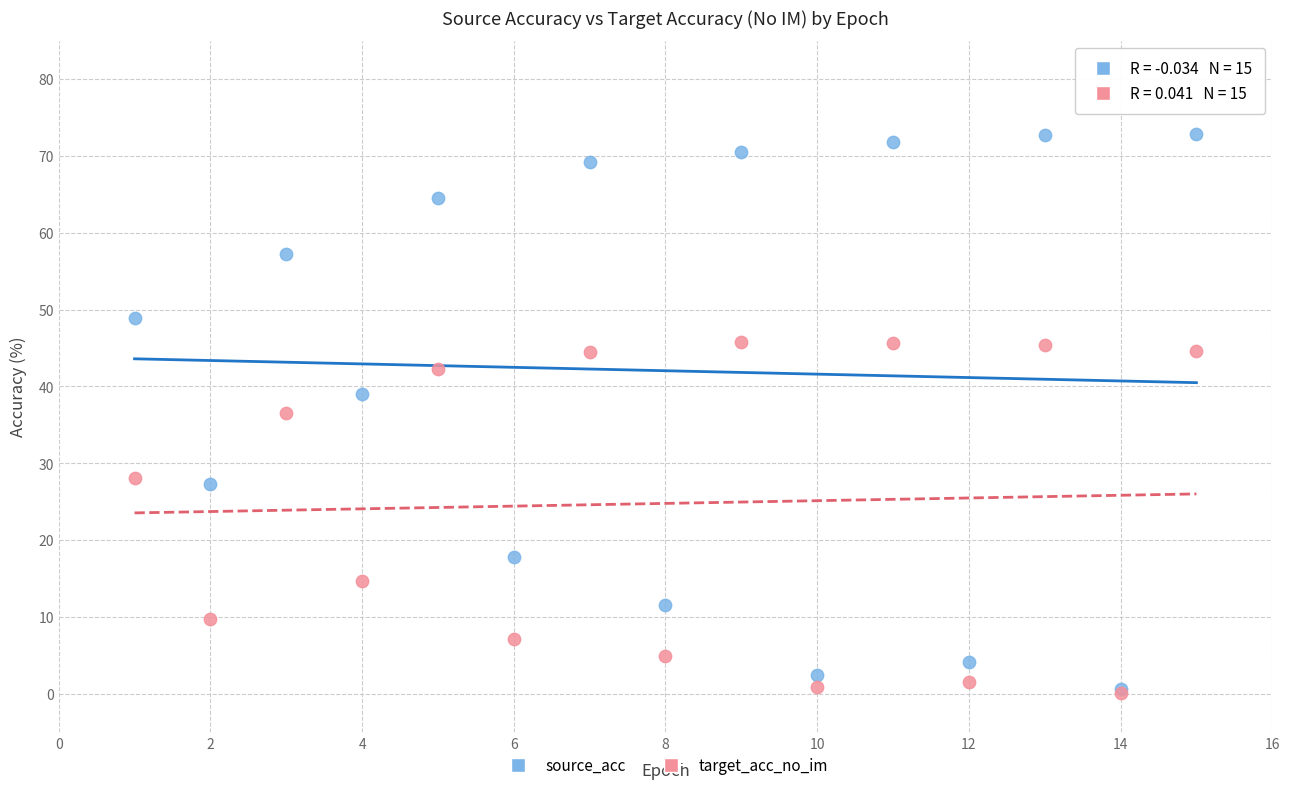

In the target_acc_no_im series, what Y value is closest to 22?

28.1